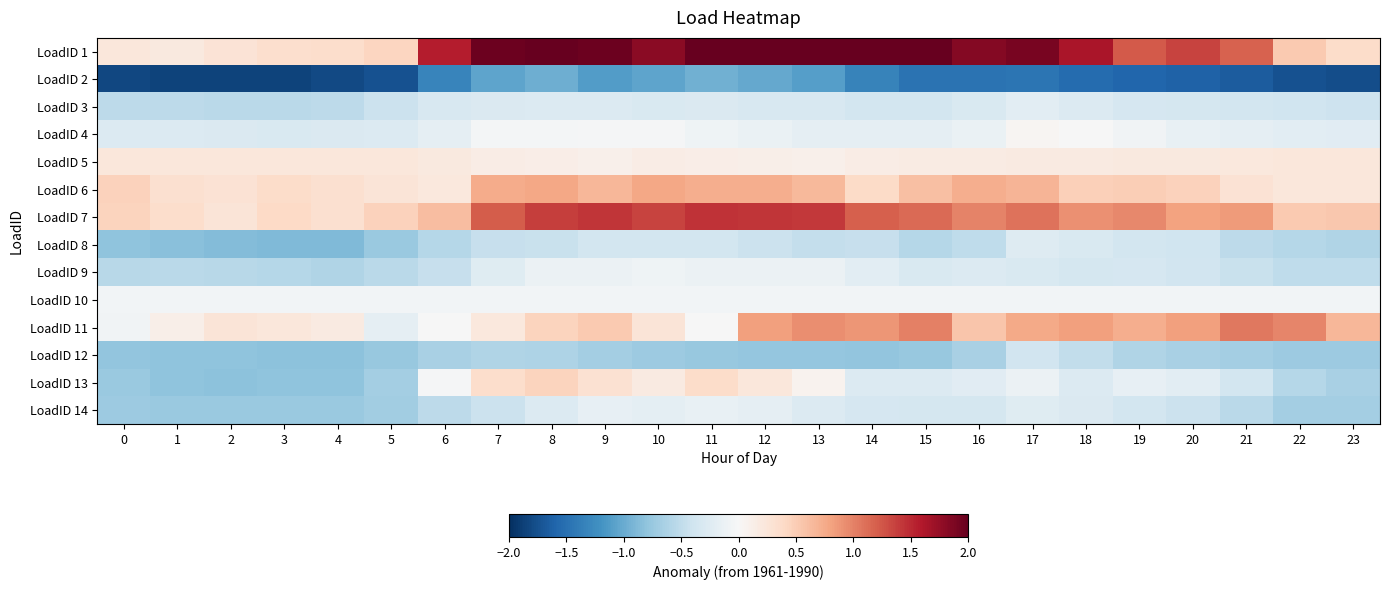

What is the spread (max minus min) of values at 17?

3.3